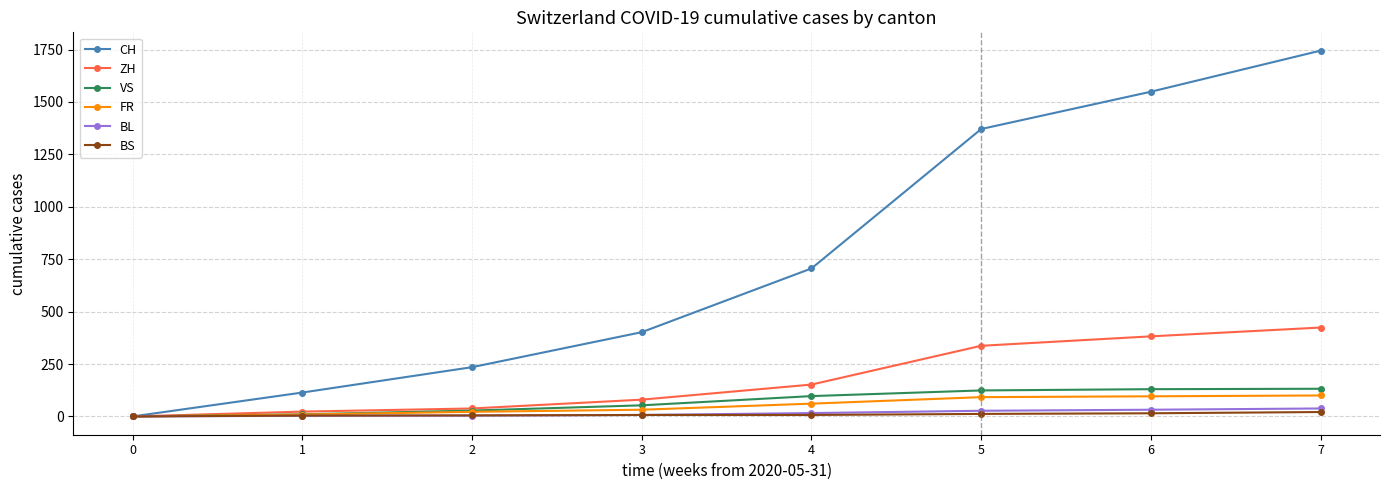

Between 1 and 5, which series saw the biggest shift?

CH